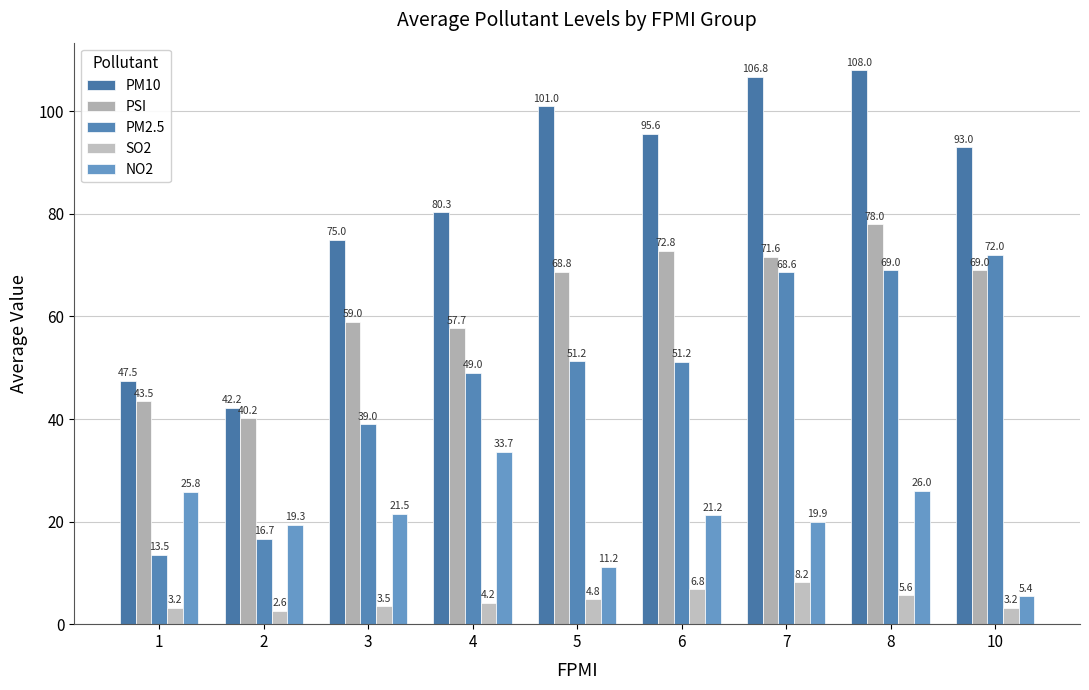

Count the number of categories in the chart.

9